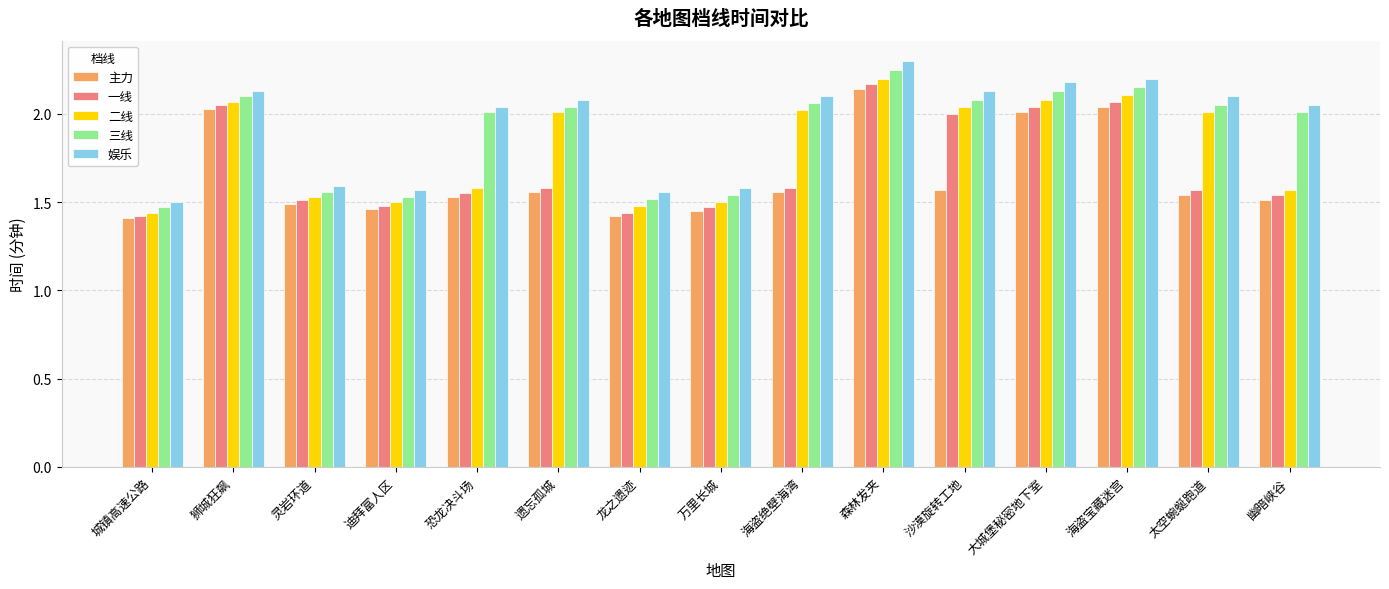

Is the value of 三线 at 幽暗峡谷 greater than the value of 娱乐 at 幽暗峡谷?

No